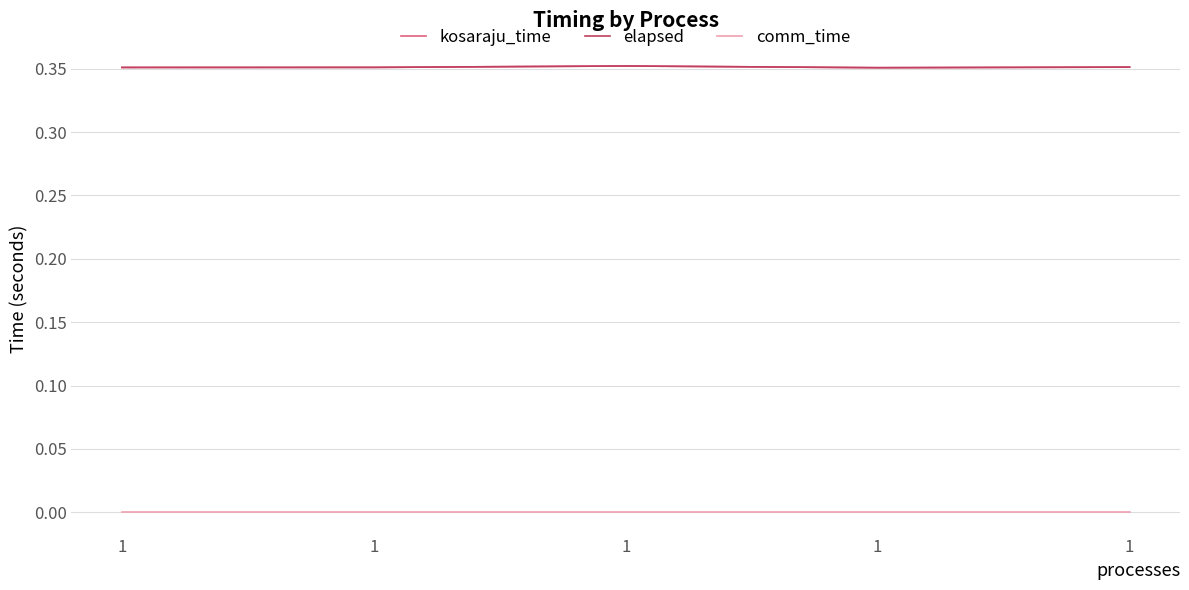

Is this an area chart (filled region under the line)?

No